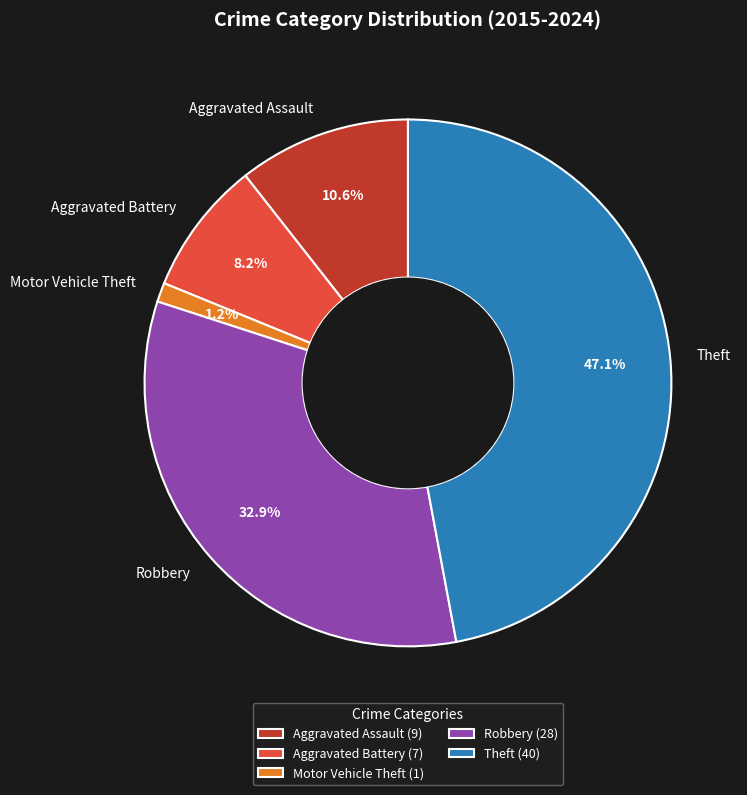

The Motor Vehicle Theft slice represents 14% of the pie. True or false?

False